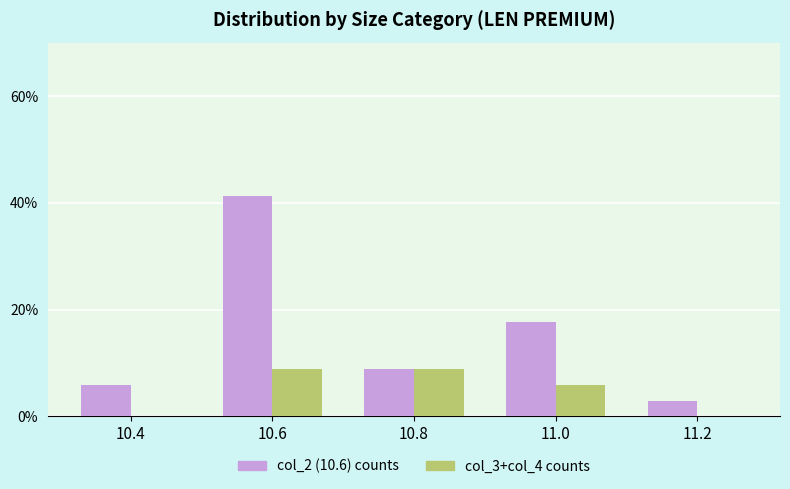

What is the approximate value of col_2 (10.6) counts at 11.2?

2.9